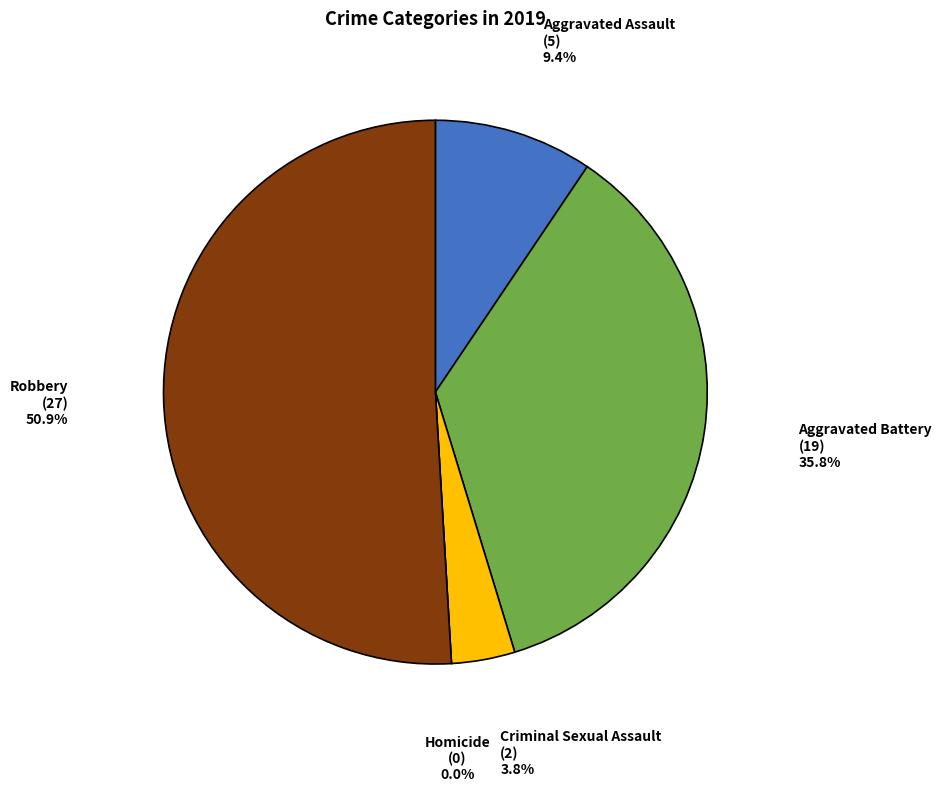

Do Aggravated Assault and Criminal Sexual Assault together represent more than half of the pie?

No